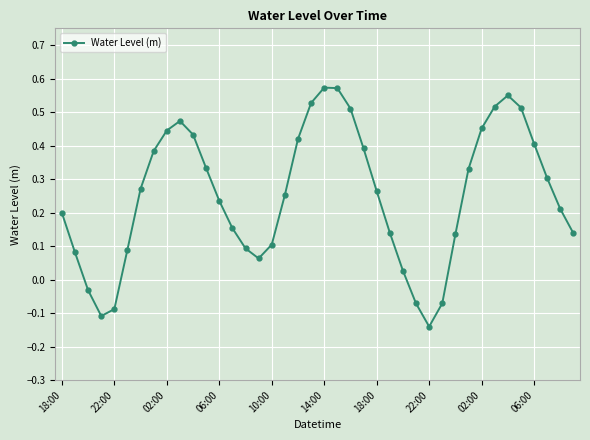

True or false: the data has more than 0 interior local peaks.

True